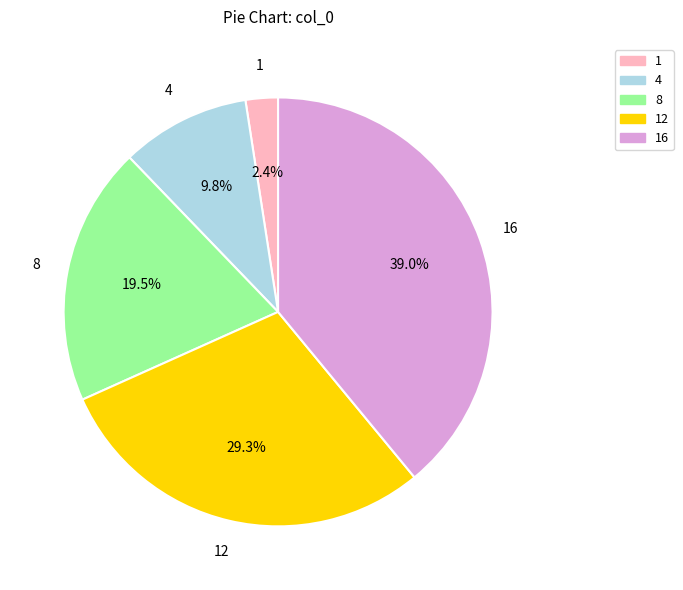

Is there any slice that represents more than half of the pie?

No